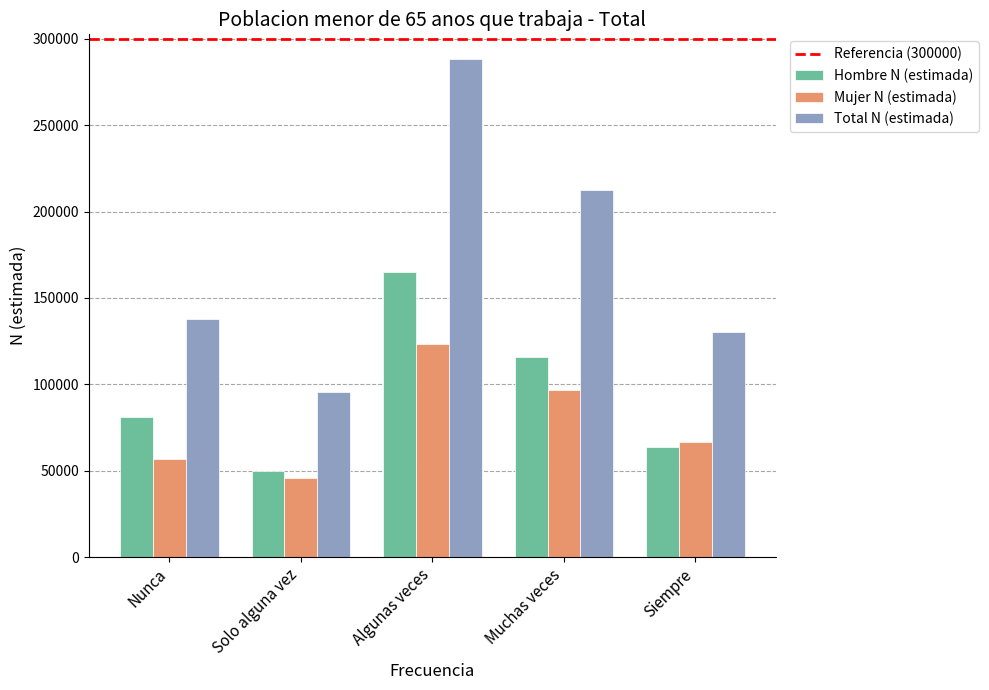

At which label does Mujer N (estimada) reach its minimum?

Solo alguna vez